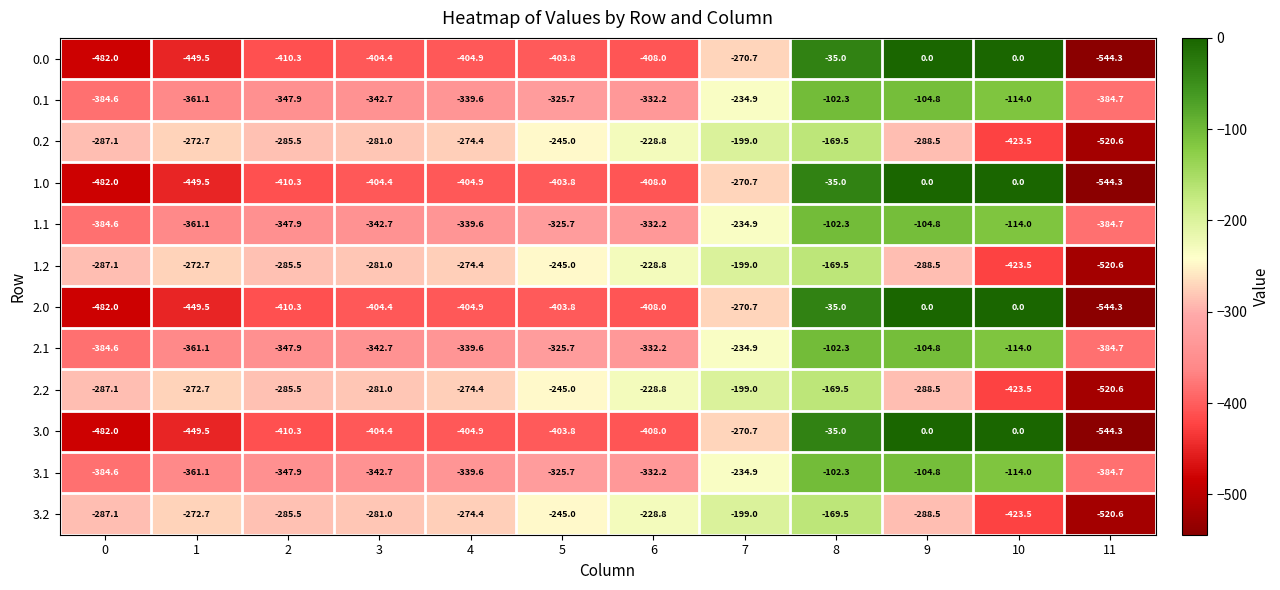

What is the average value of the 0.0 series?

-317.7